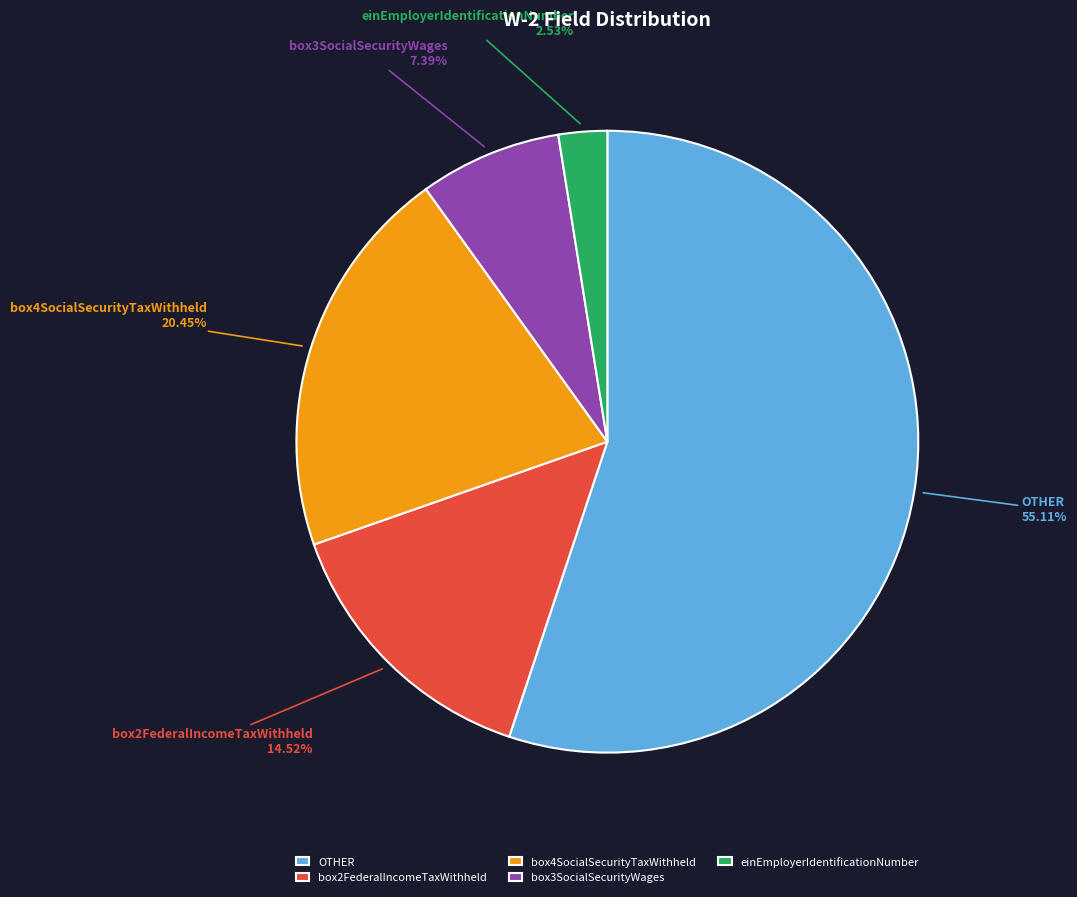

To the nearest percent, what percentage of the pie is box3SocialSecurityWages?

7%